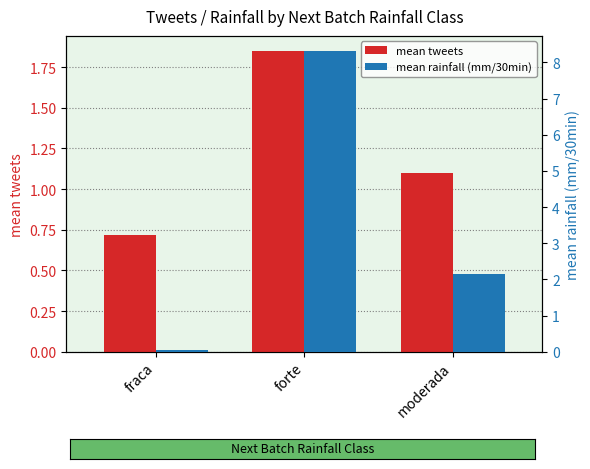

What is the label of the 1st bar from the left?

fraca